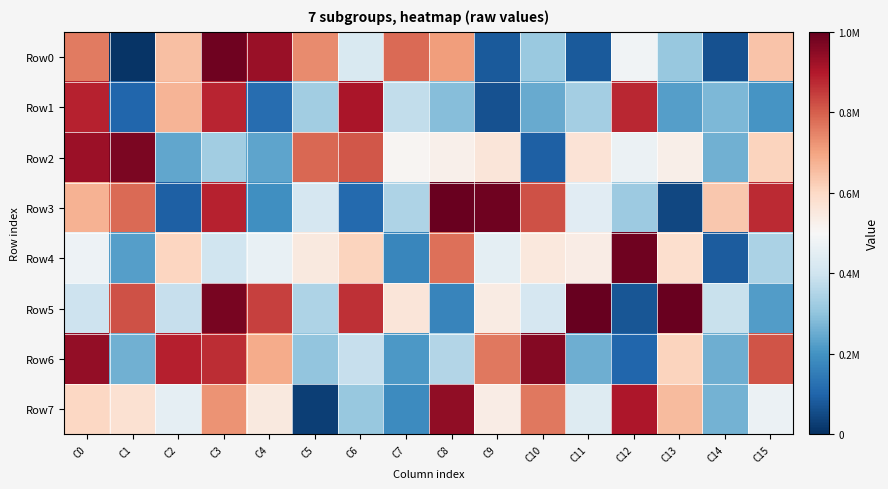

At which category does the chart reach its minimum across all series?

C1